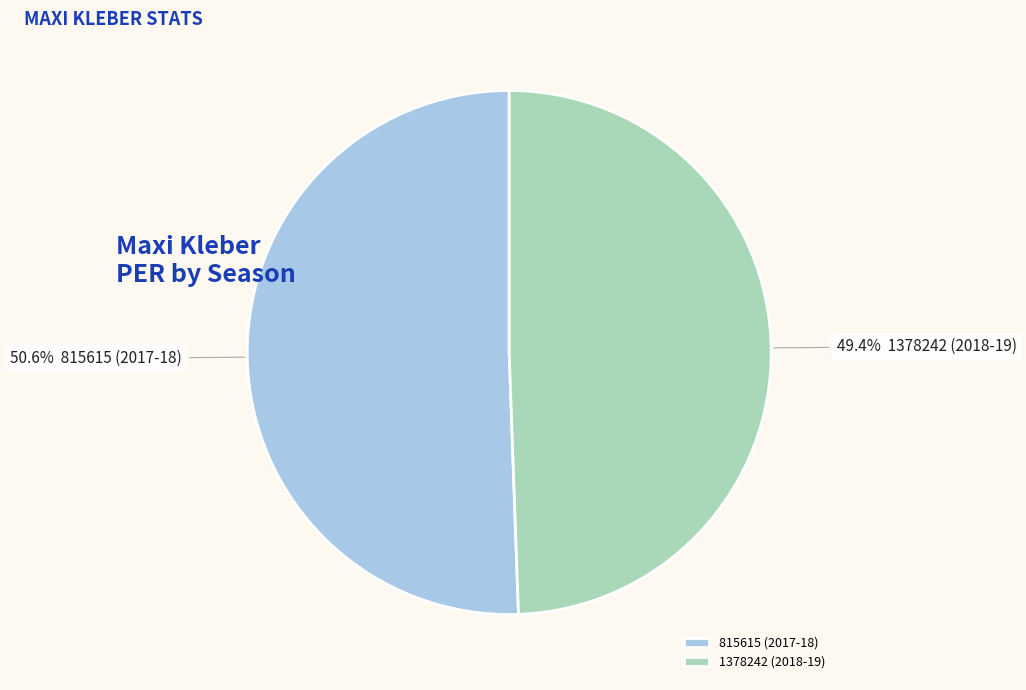

To the nearest percent, what is the combined percentage of 815615 (2017-18) and 1378242 (2018-19)?

100%